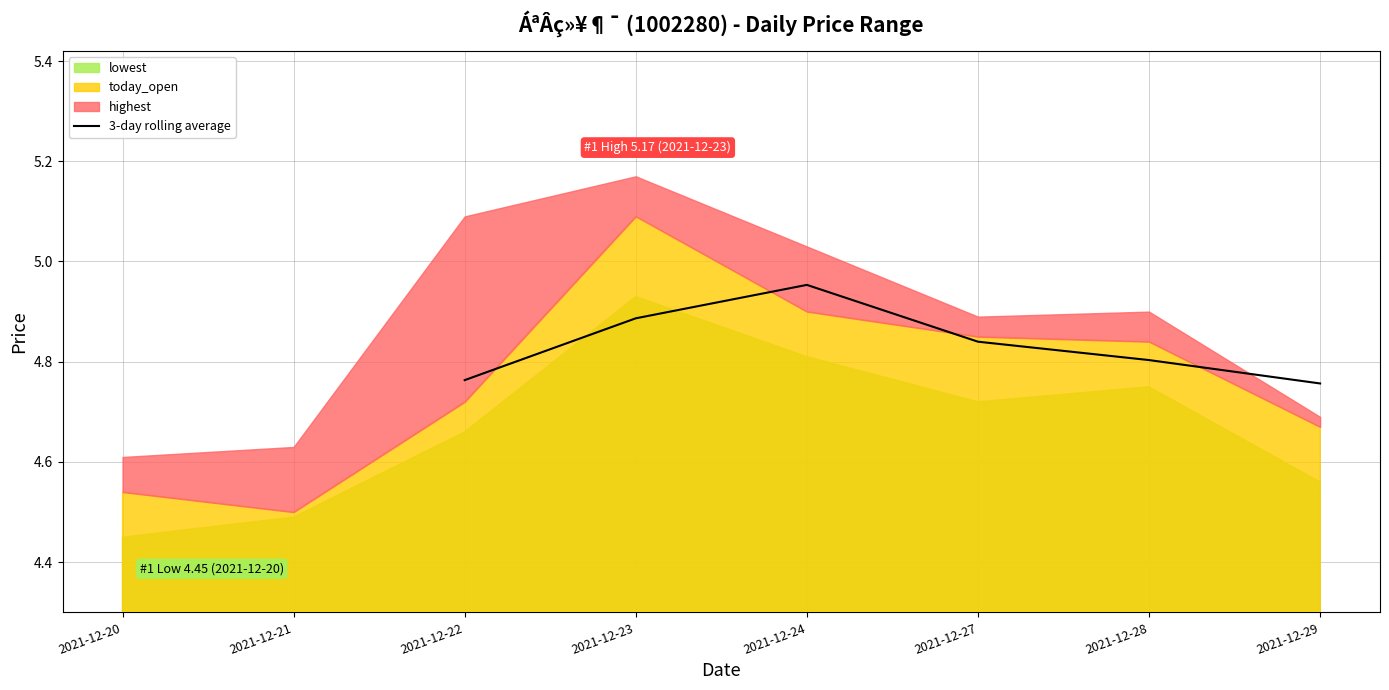

The value of 3-day rolling average at 2021-12-22 is 3.0. True or false?

False